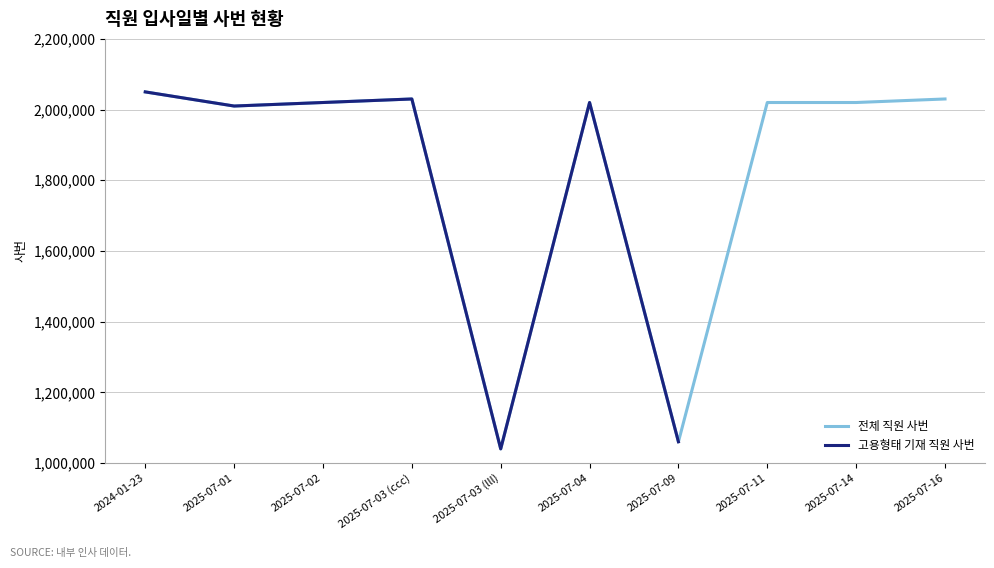

How many values in the 입사일별 사번(전체) series are below 2020001?

3